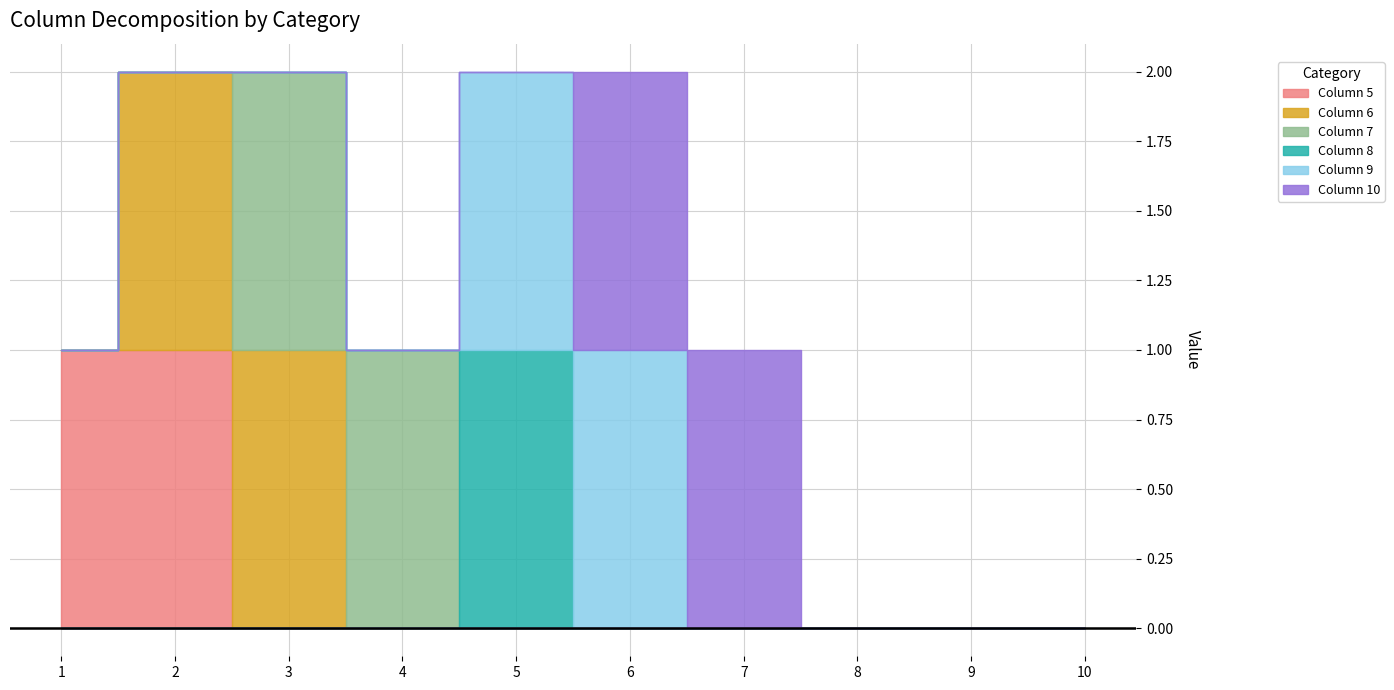

The value of 8 at 8 is 0. True or false?

True